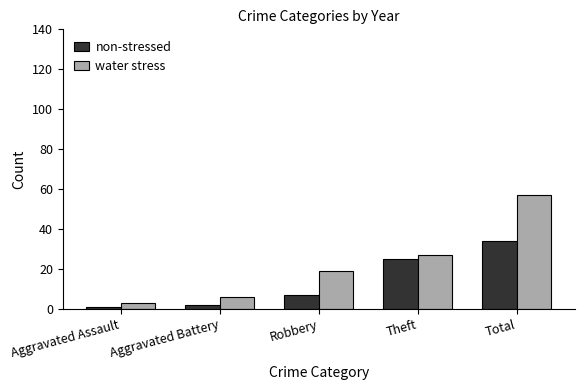

What is the difference between the water stress values at Aggravated Battery and Total?

51